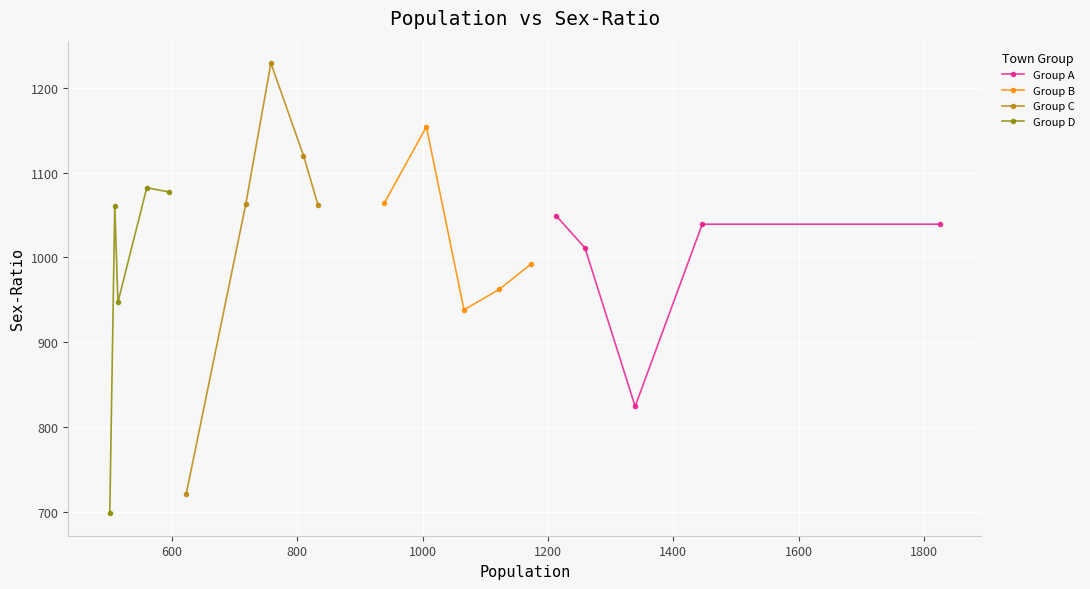

What is the lowest value of the Group B series?

938